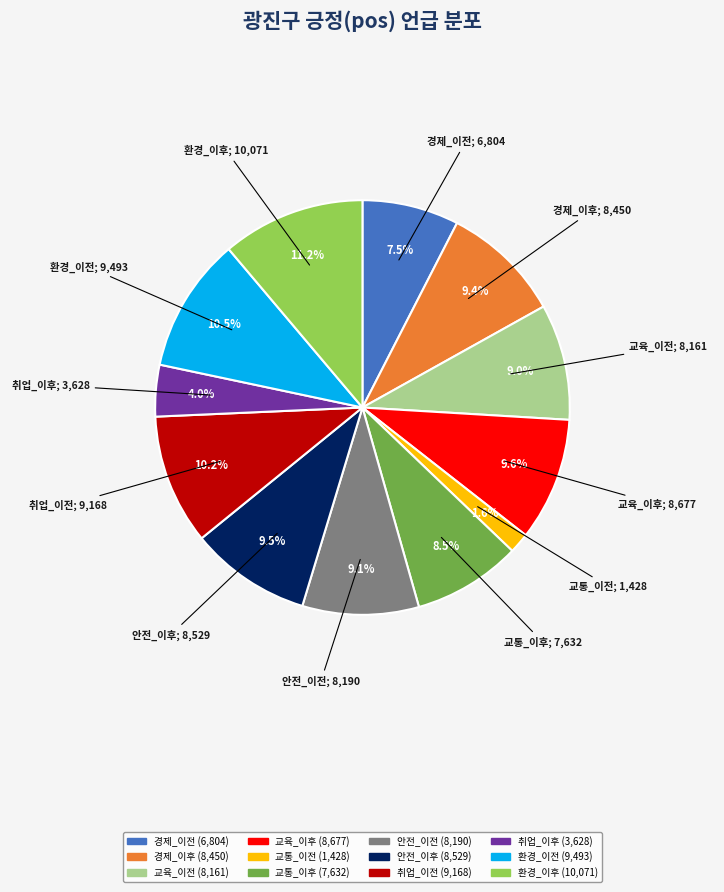

Is there a majority slice in this chart?

No